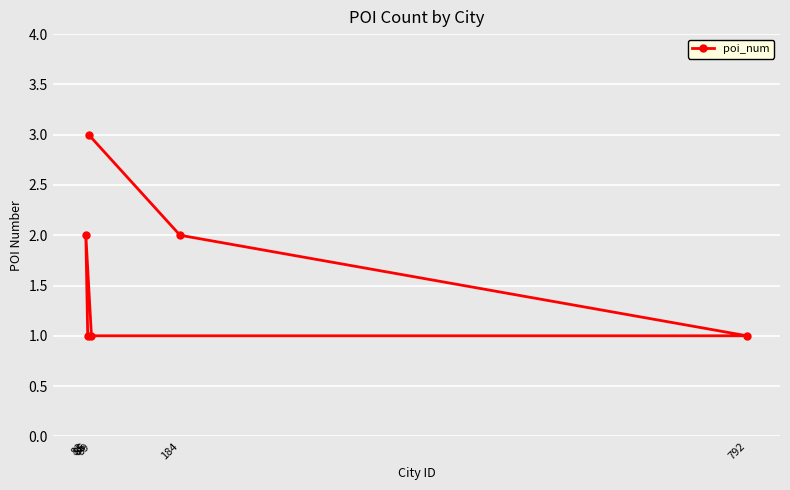

Reading left to right, extract all data points from this chart.

83=2	85=1	86=3	89=1	184=2	792=1